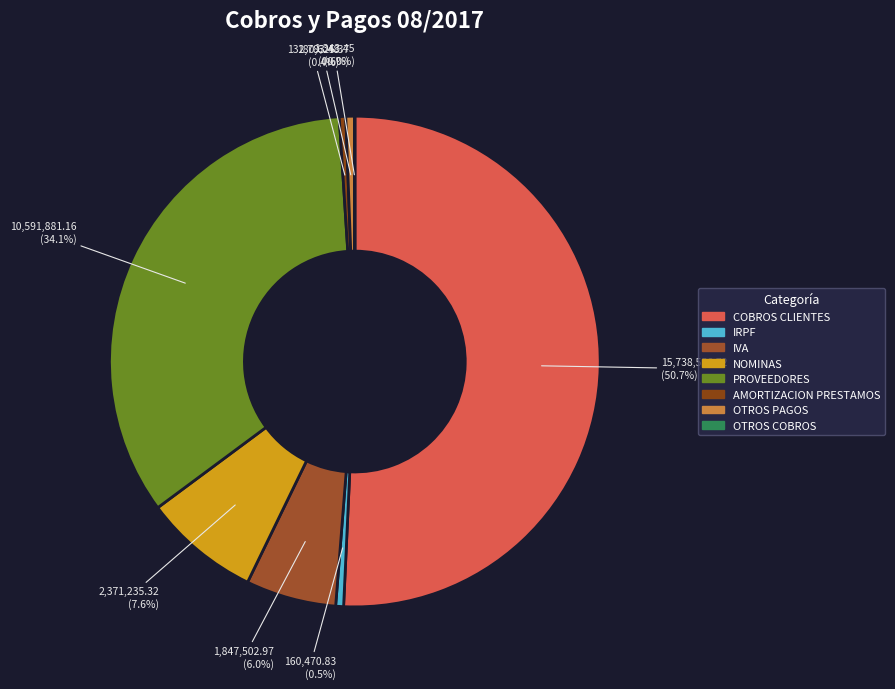

Combined, do PROVEEDORES and COBROS CLIENTES account for over 50%?

Yes